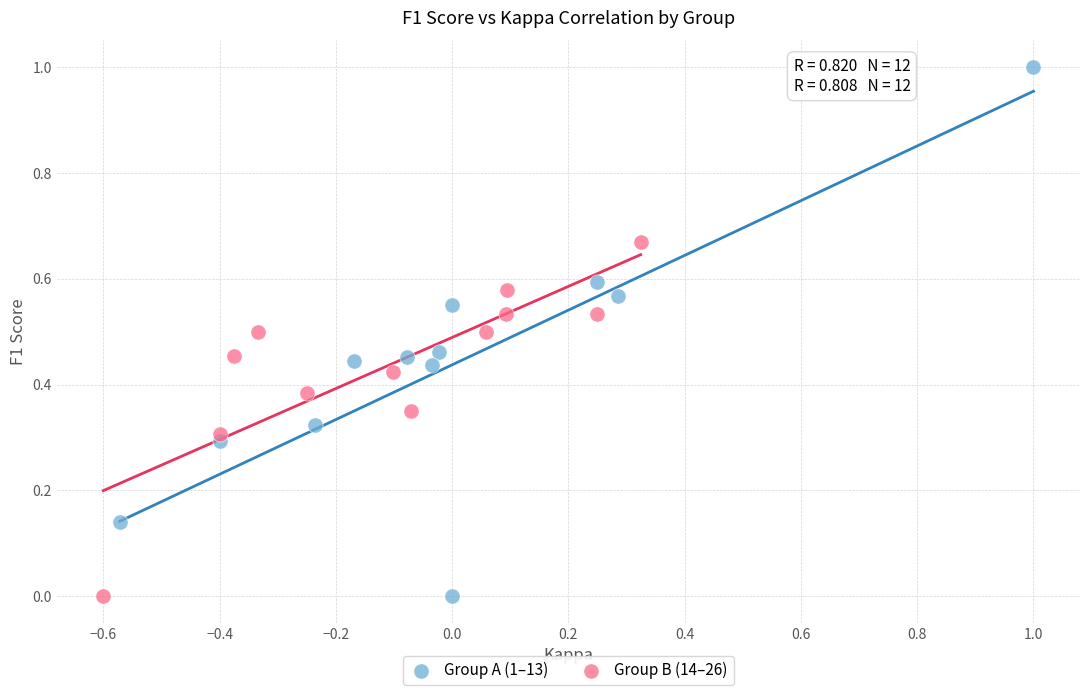

Which series reaches the maximum Y coordinate?

Group A (1–13)